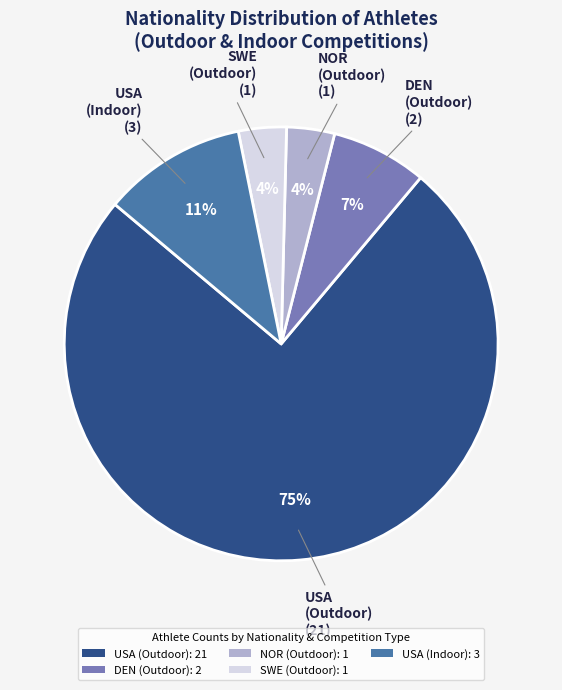

True or false: NOR (Outdoor): 1 accounts for 4% of the total.

True